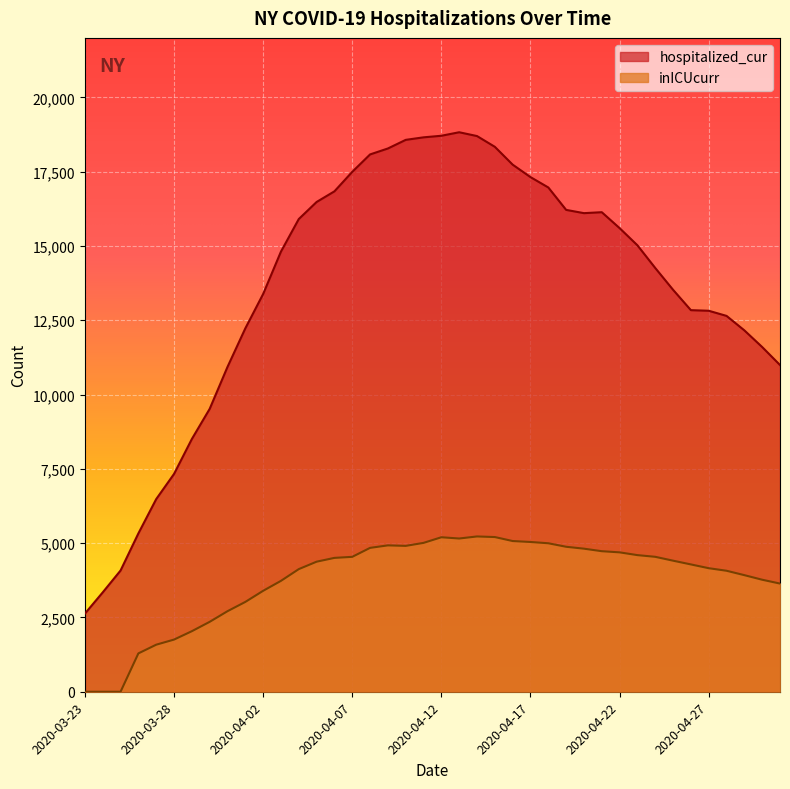

True or false: inICUcurr and hospitalized_cur intersect in this chart.

False